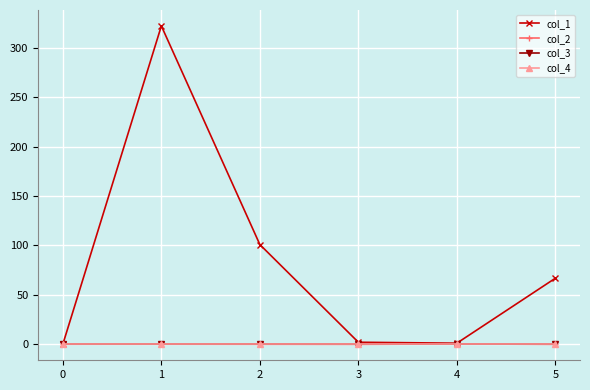

Which series changed the most between 1 and 3?

col_1